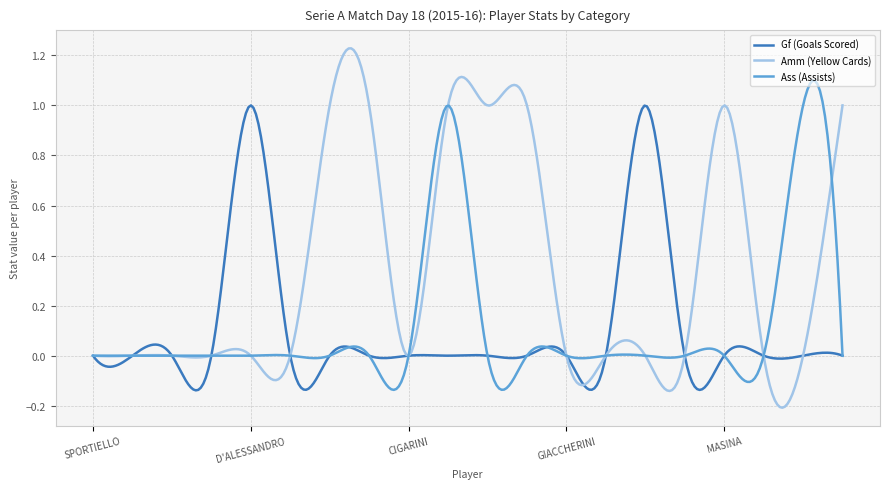

Which series has the largest total across all categories?

Amm (Yellow Cards)